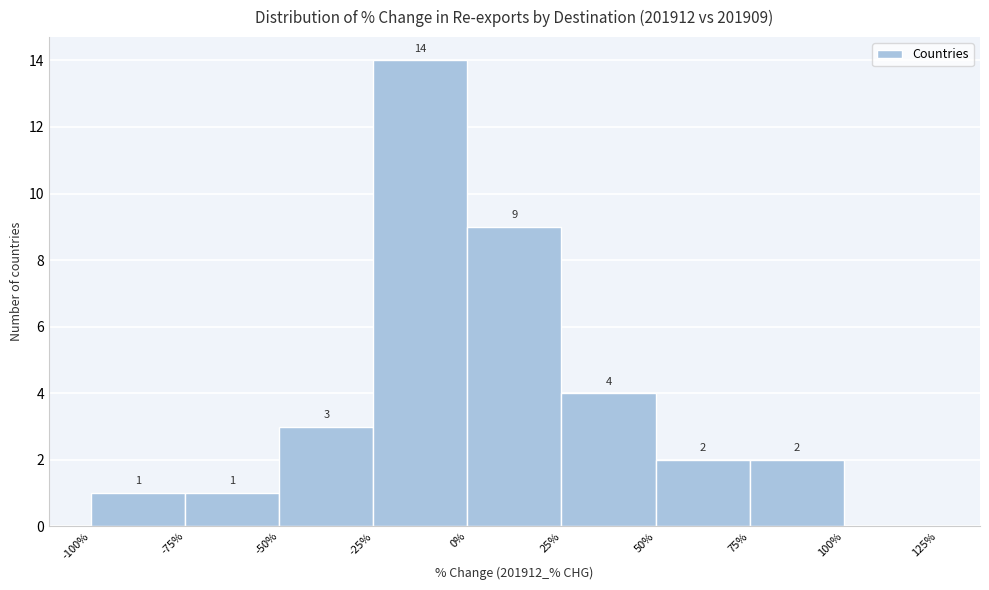

Which range on the x-axis has the tallest bar?

-25% to 0%